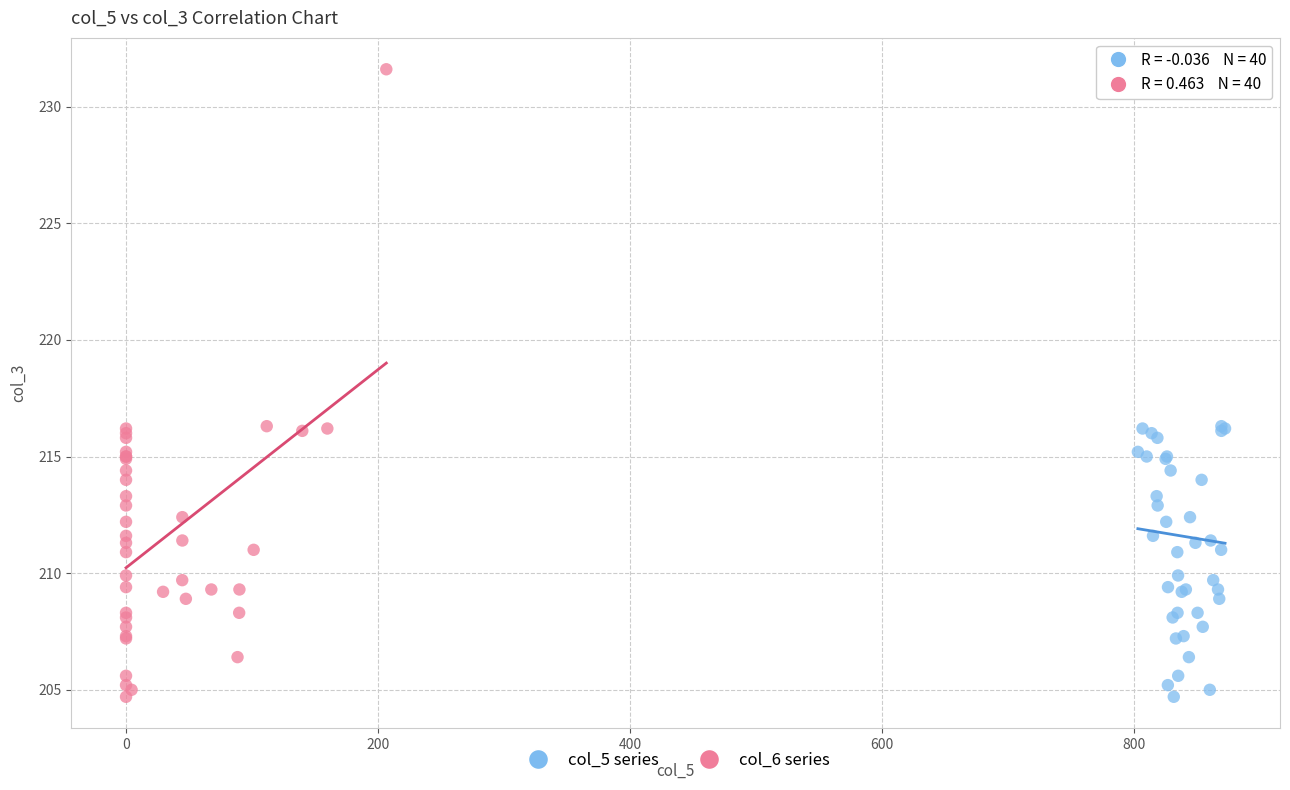

What are all the series names shown in the legend?

col_5 series, col_6 series